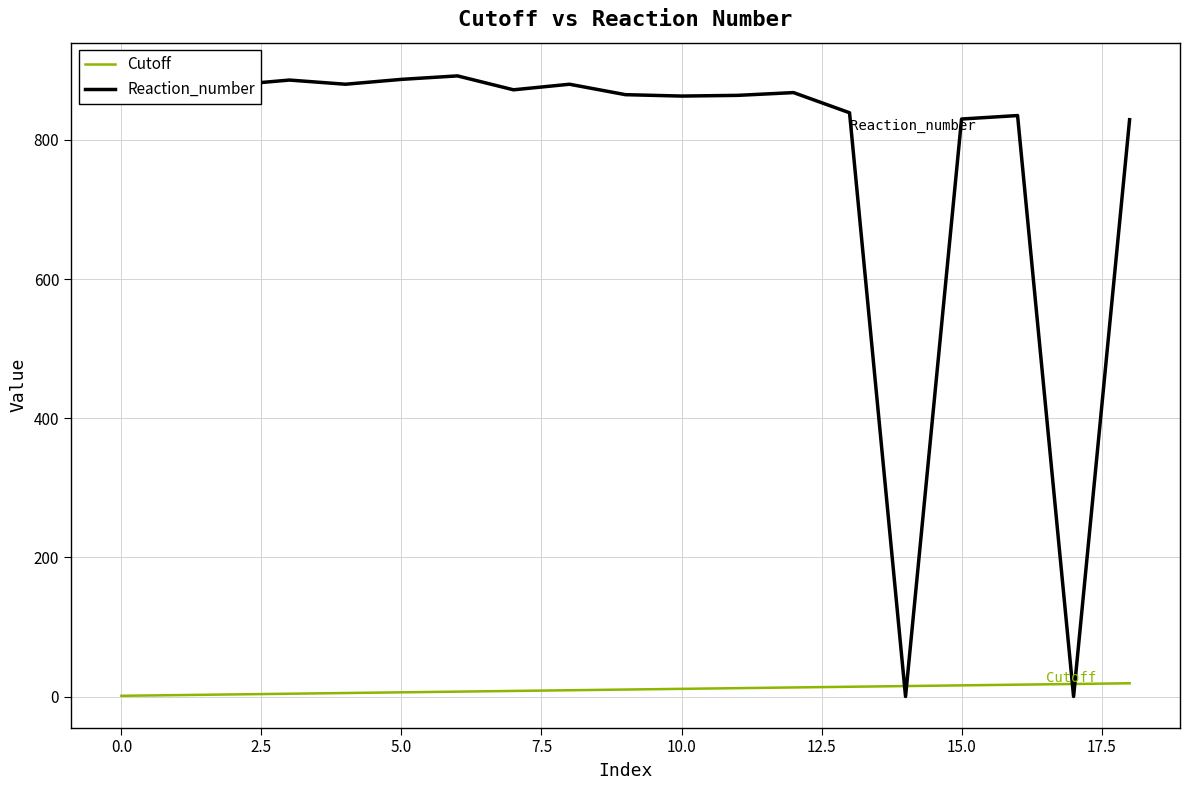

Is it true that Reaction_number equals 889 at 0.0?

True